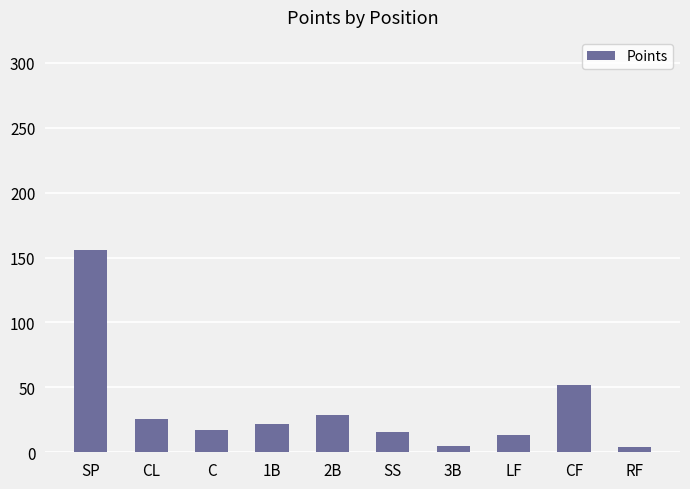

What is the average value?

34